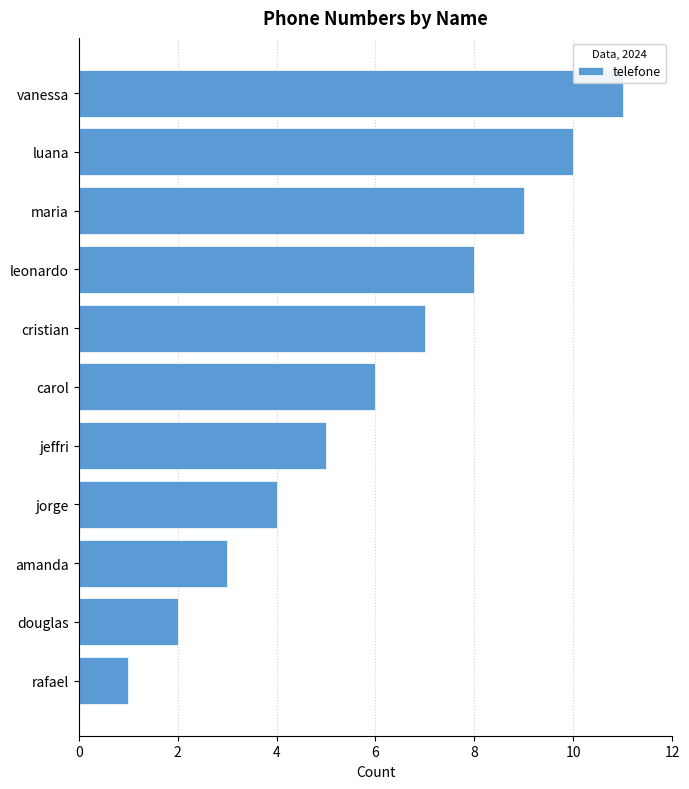

What is the maximum value shown in the chart?

11